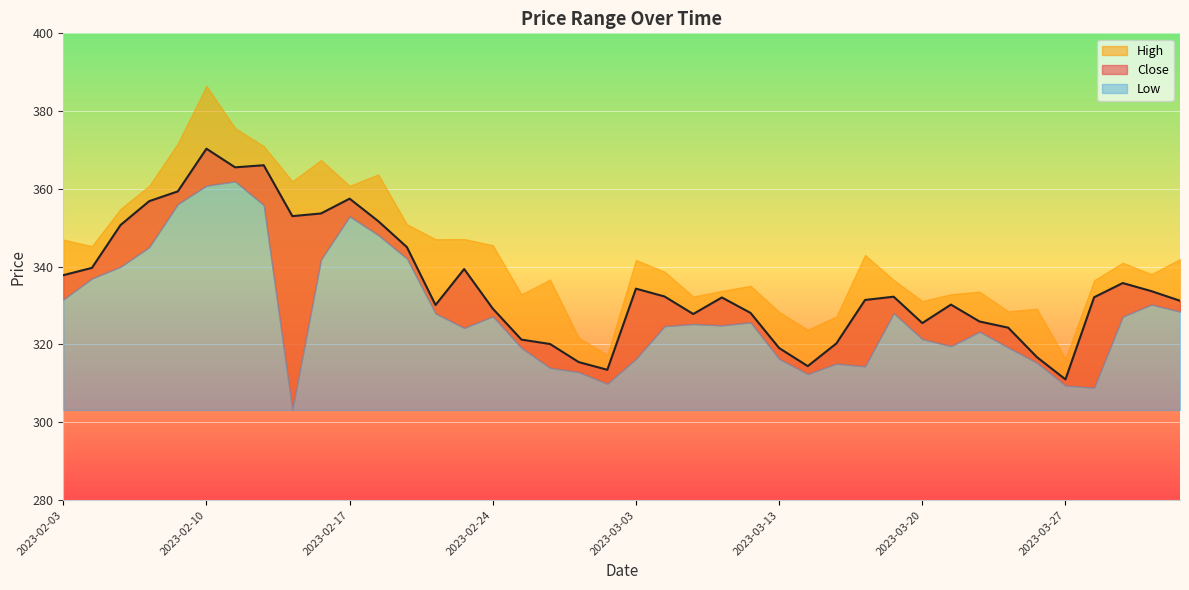

What is the value of the High point at the 36th from the left?

316.4